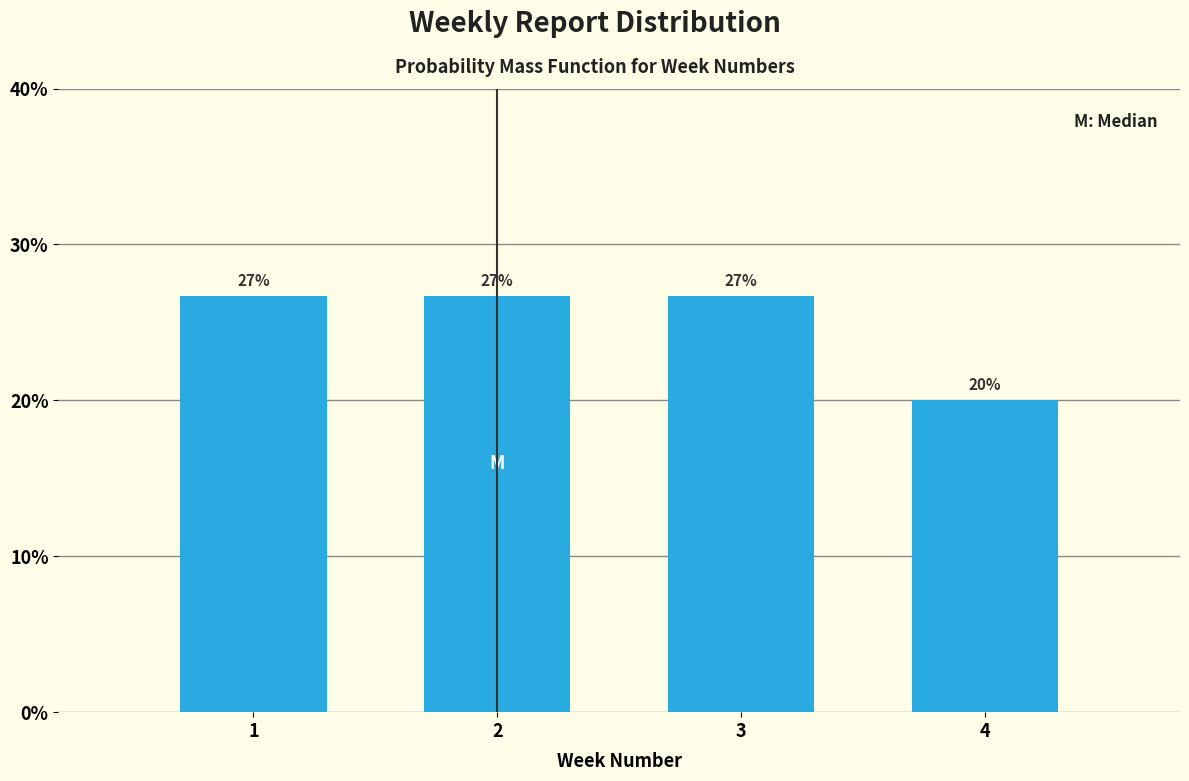

Does the chart contain any negative values?

No